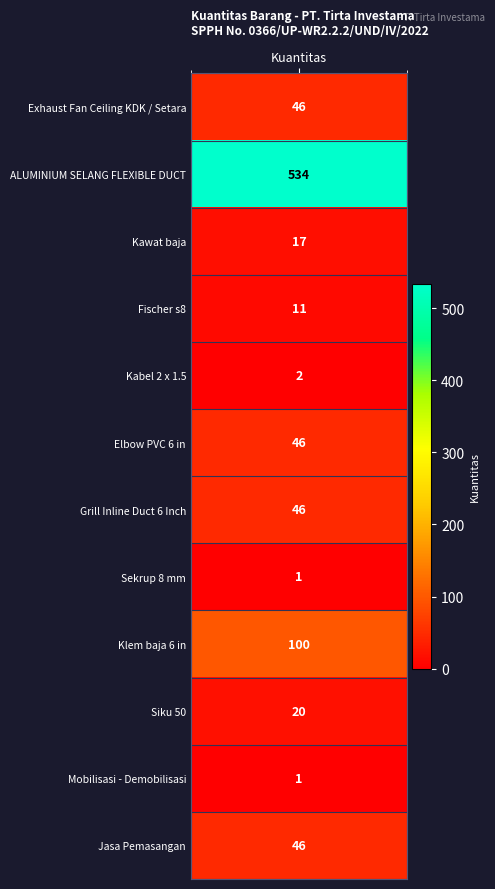

What is the smallest value displayed?

1